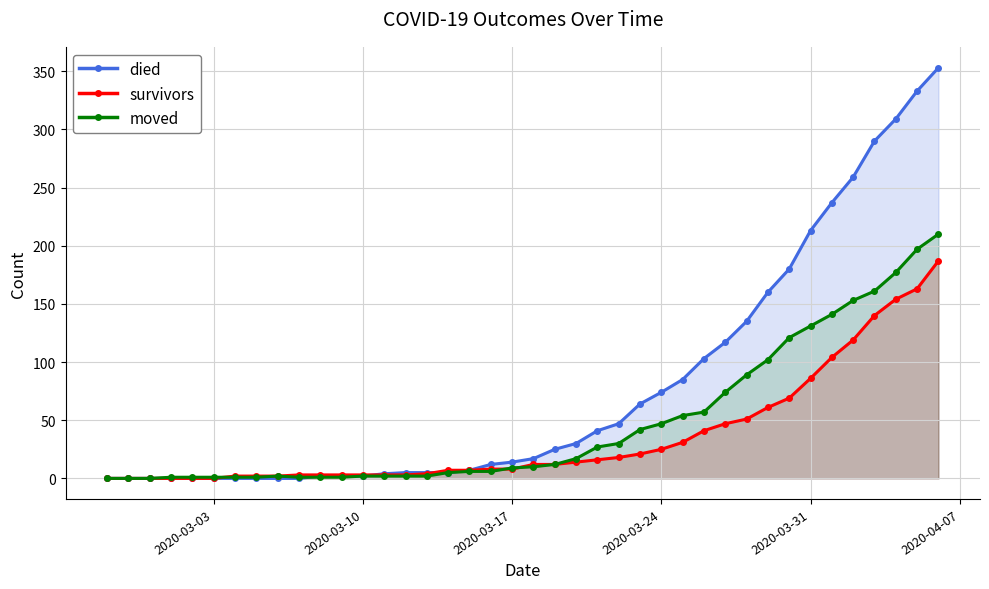

List the series in order of their overall mean, highest first.

died, moved, survivors